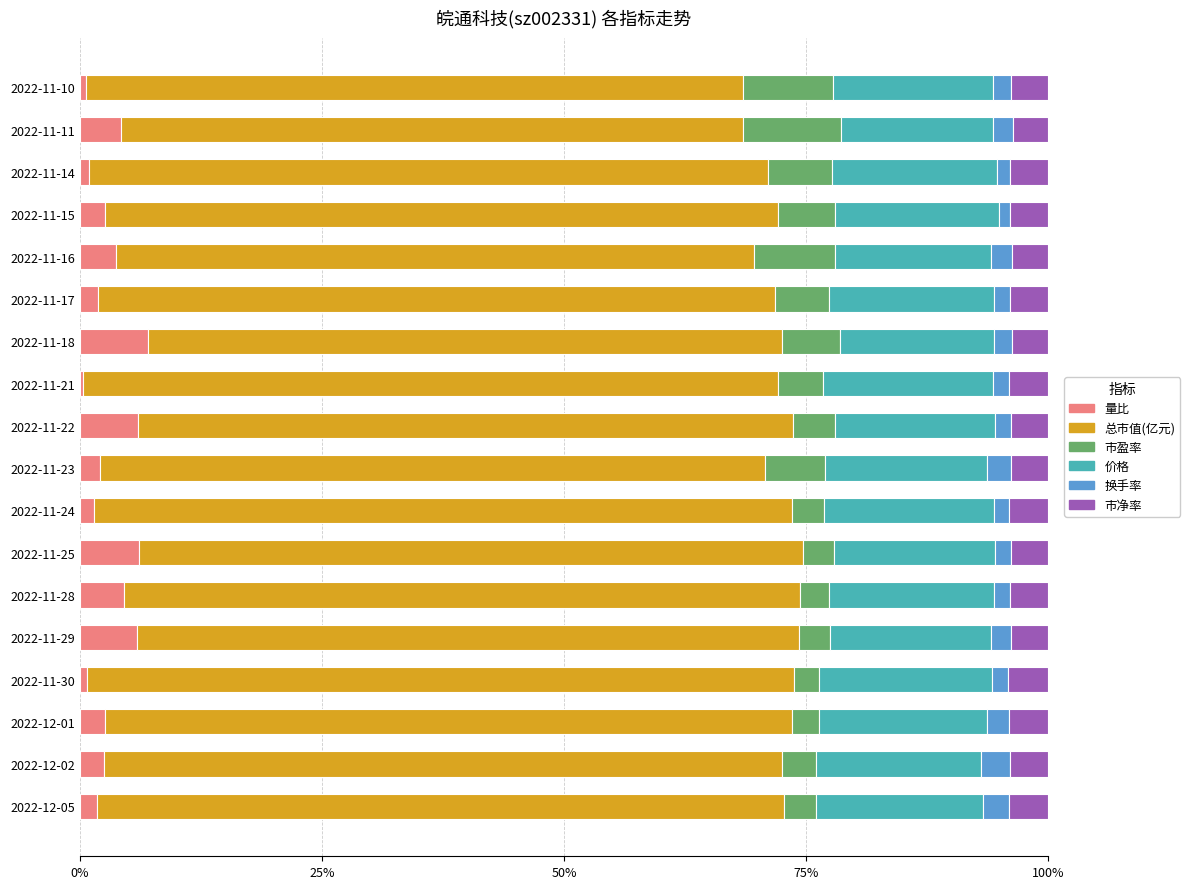

What is the difference between the maximum and second lowest values in the 量比 series?

6.4